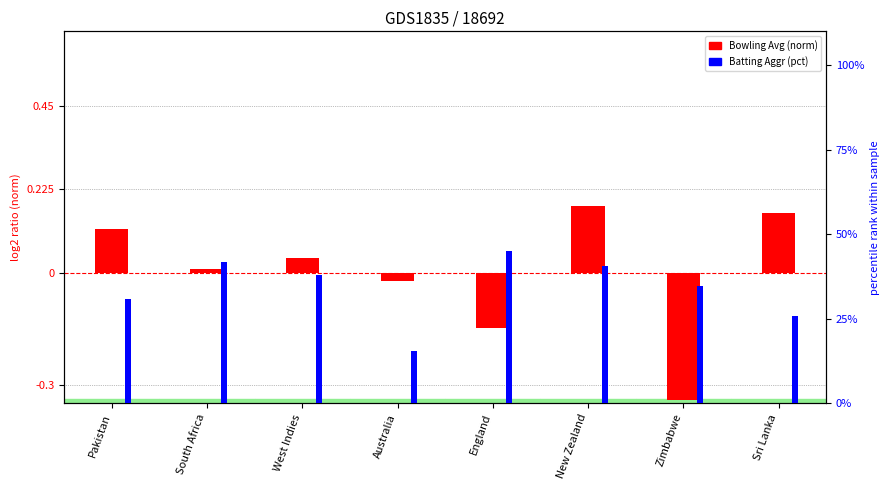

What is the difference between the maximum and minimum values in the Bowling Avg (norm) series?

0.5